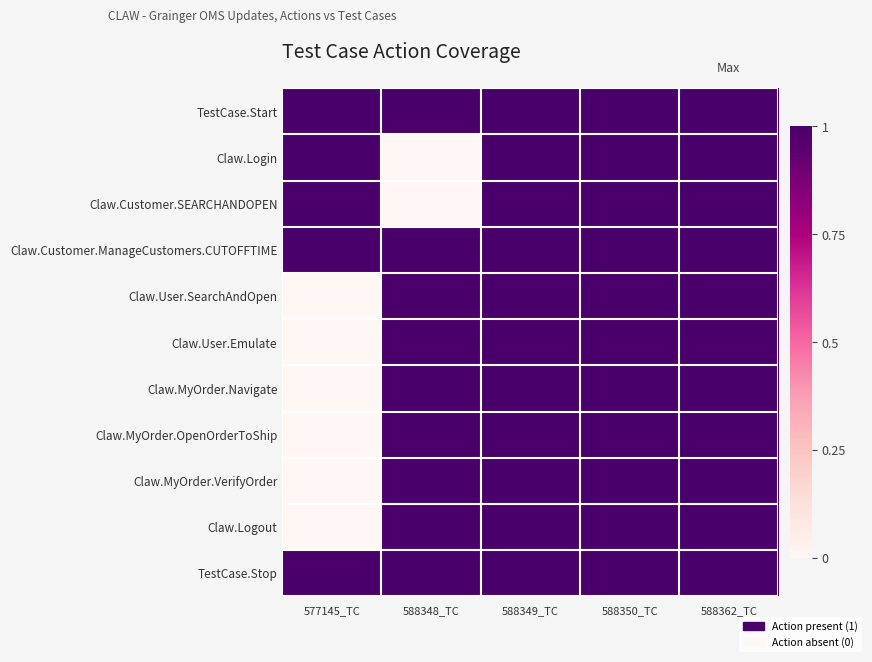

Which series has the widest spread of values?

Claw.Login